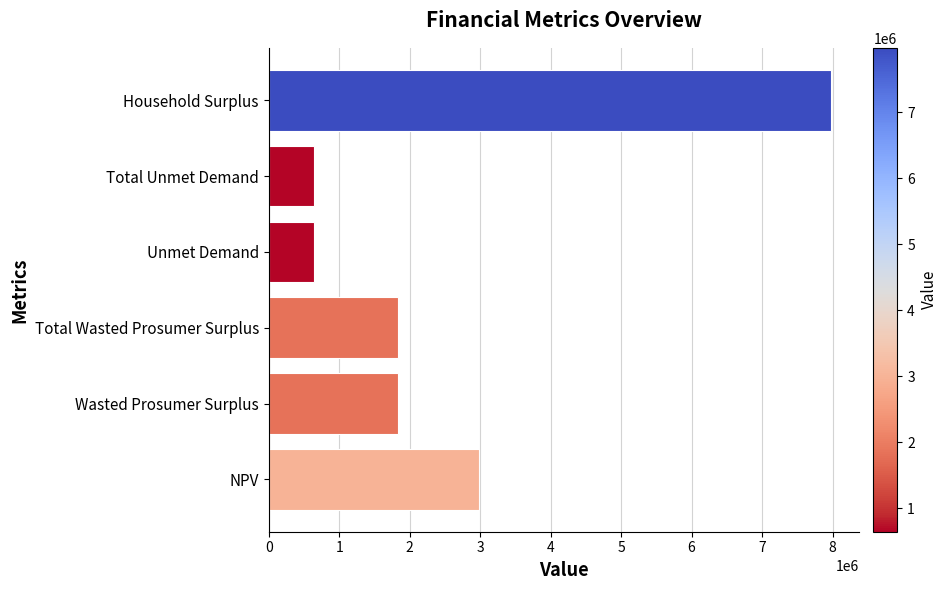

Does the chart contain any negative values?

No